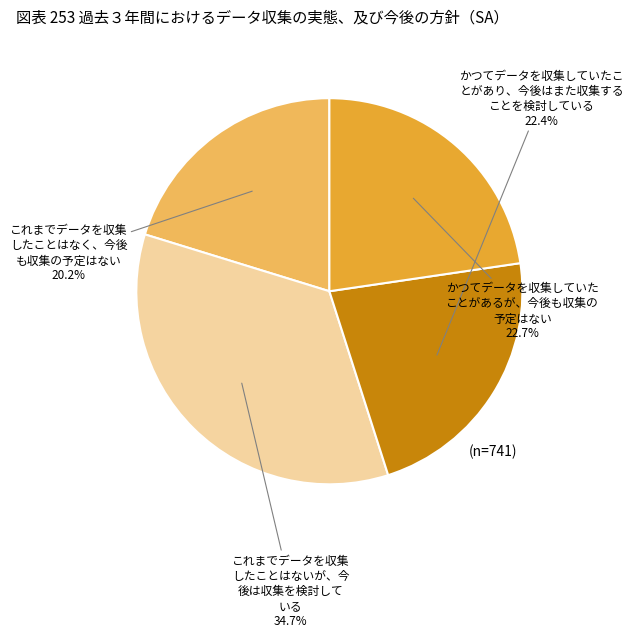

Does any single category account for the majority?

No